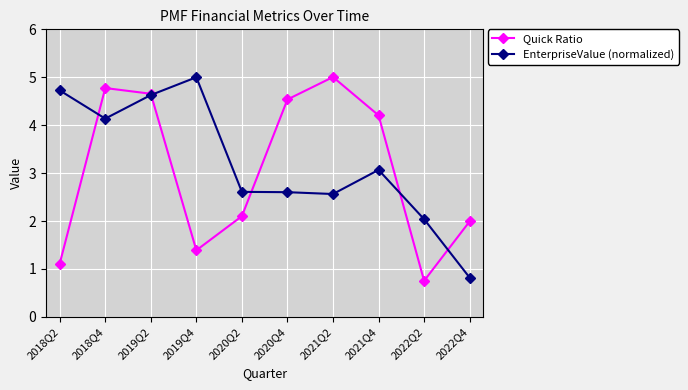

Between which two adjacent categories do Quick Ratio and EnterpriseValue (normalized) first intersect?

2018Q2 and 2018Q4